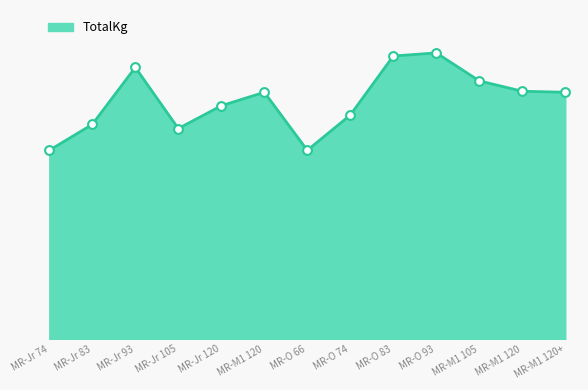

Does the chart have visible grid lines?

No